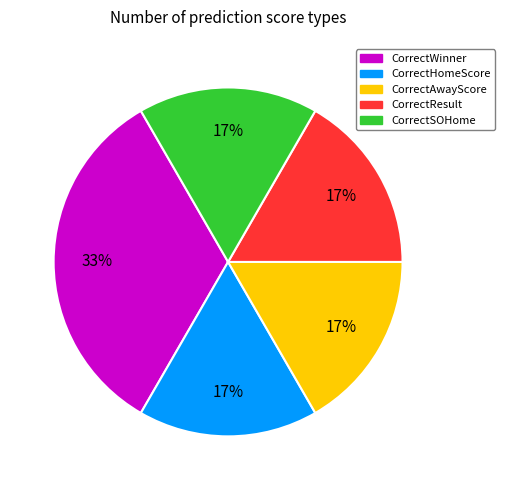

Which slice is the largest?

CorrectWinner